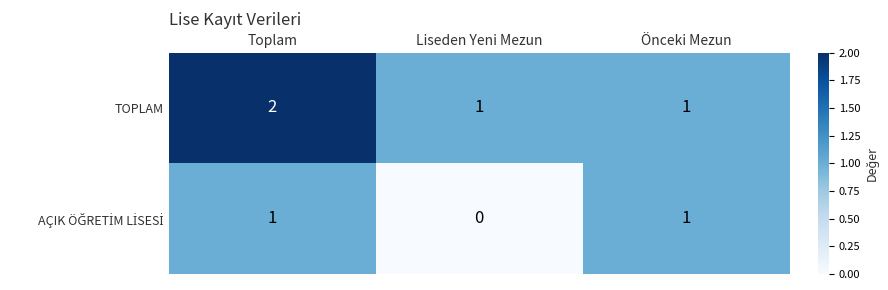

What is the sum of all TOPLAM values?

4